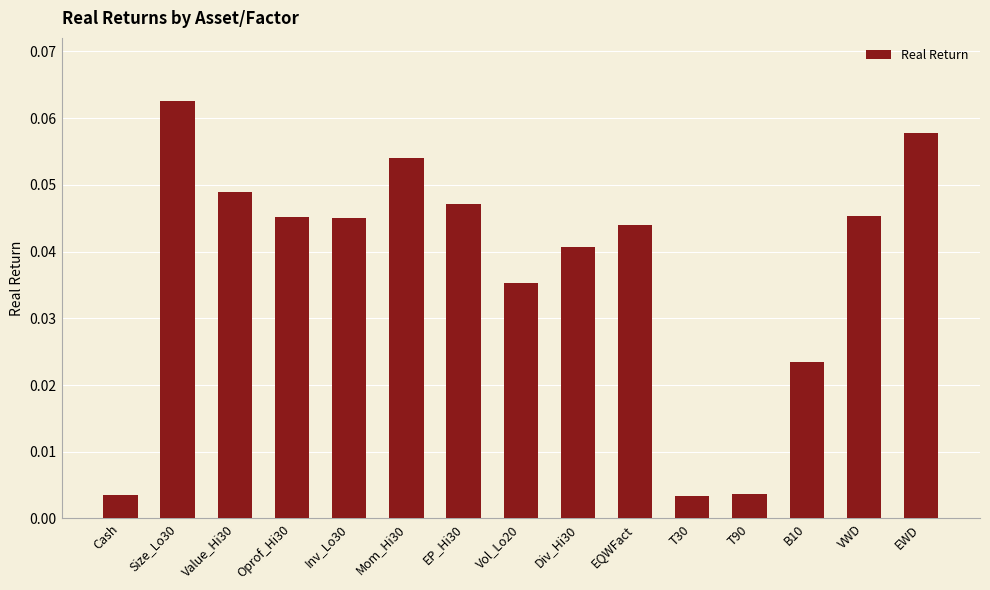

What is the sum of all values?

0.6